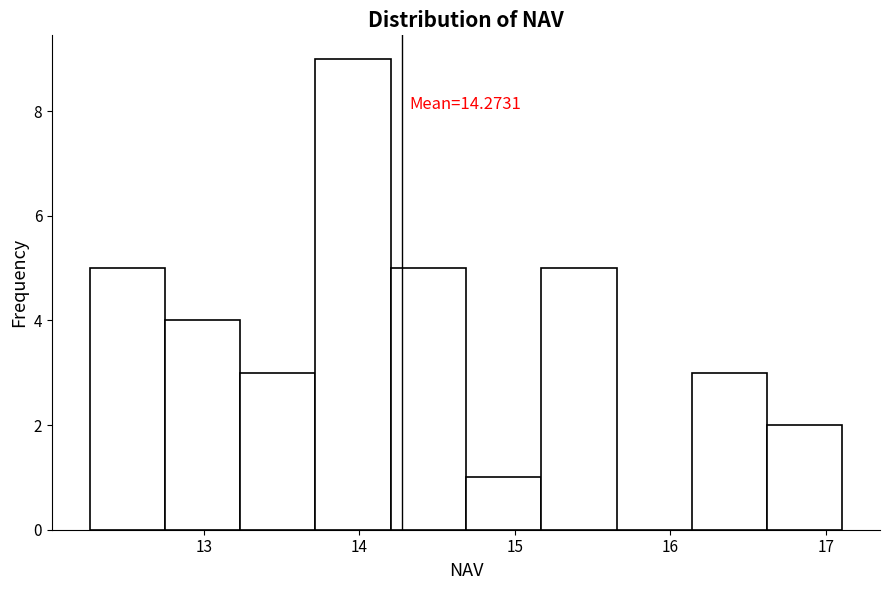

Which range on the x-axis has the tallest bar?

13.7 to 14.2